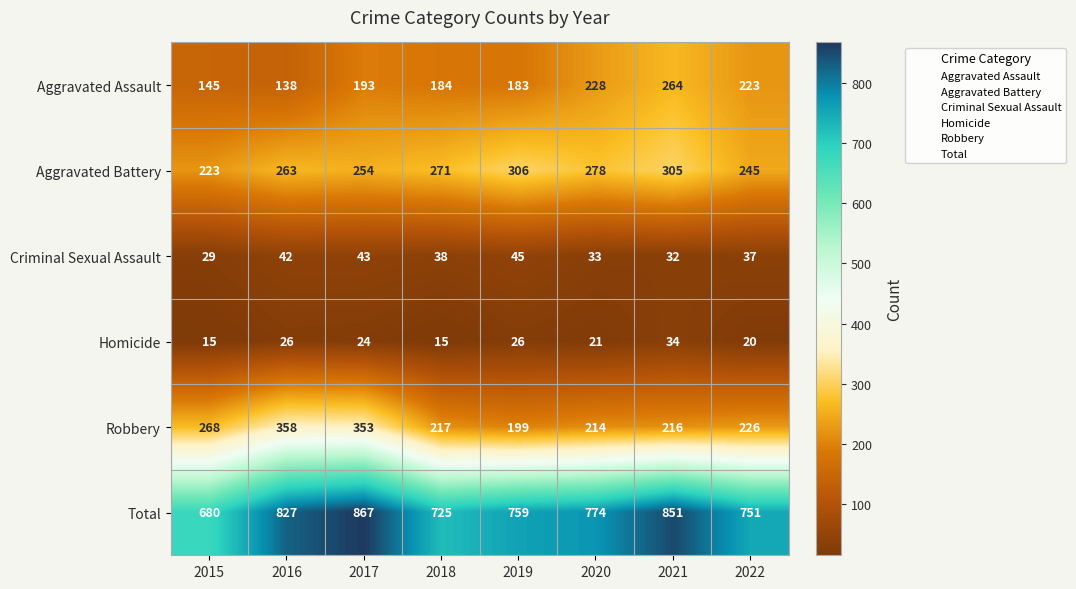

Which series has the widest spread of values?

Total